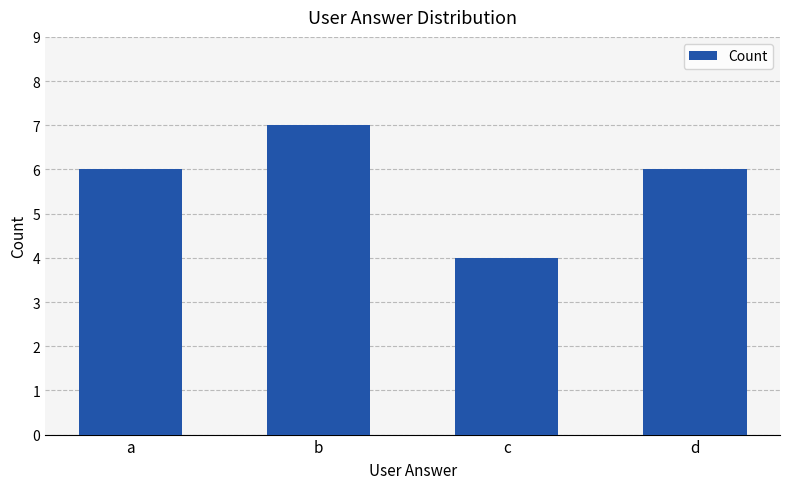

What is the change in value from a to c?

-2